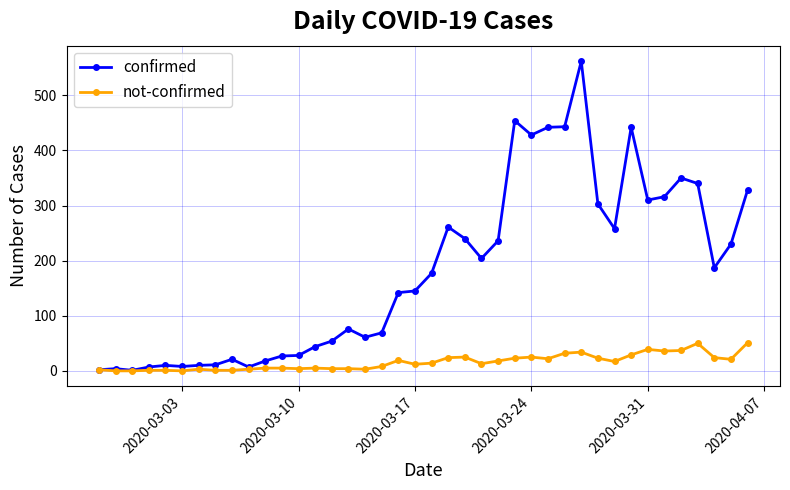

Which series has the largest total across all categories?

confirmed